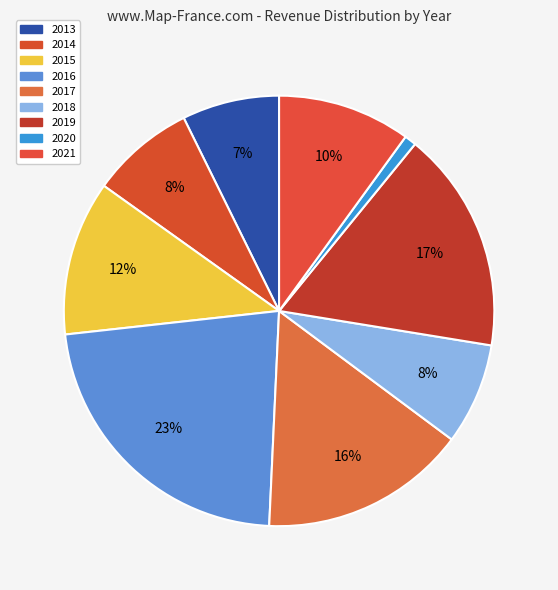

How many slices are in this pie chart?

9